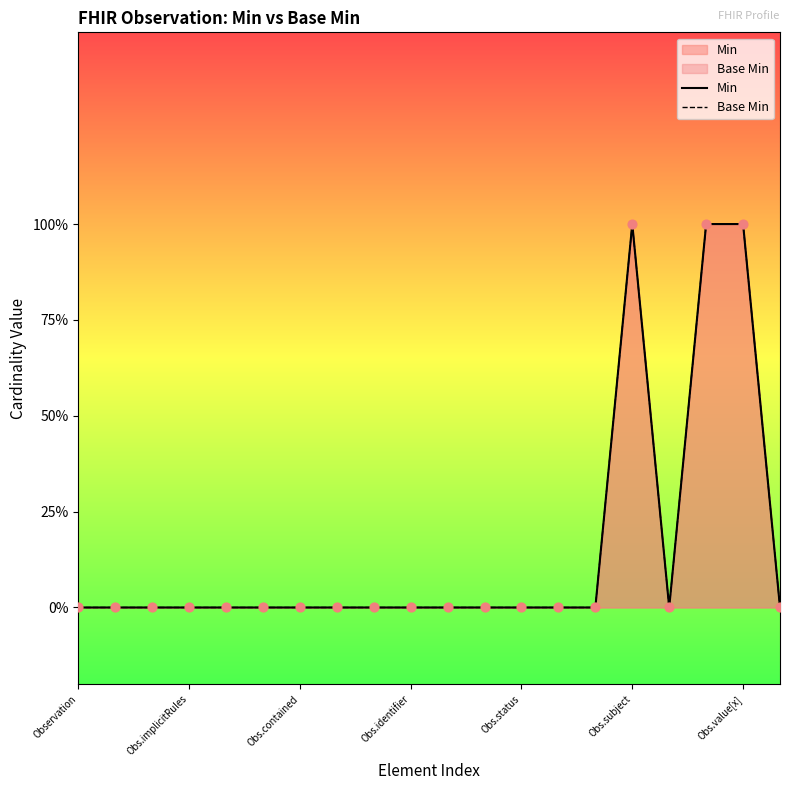

What is the total value across all series at Obs.subject?

2